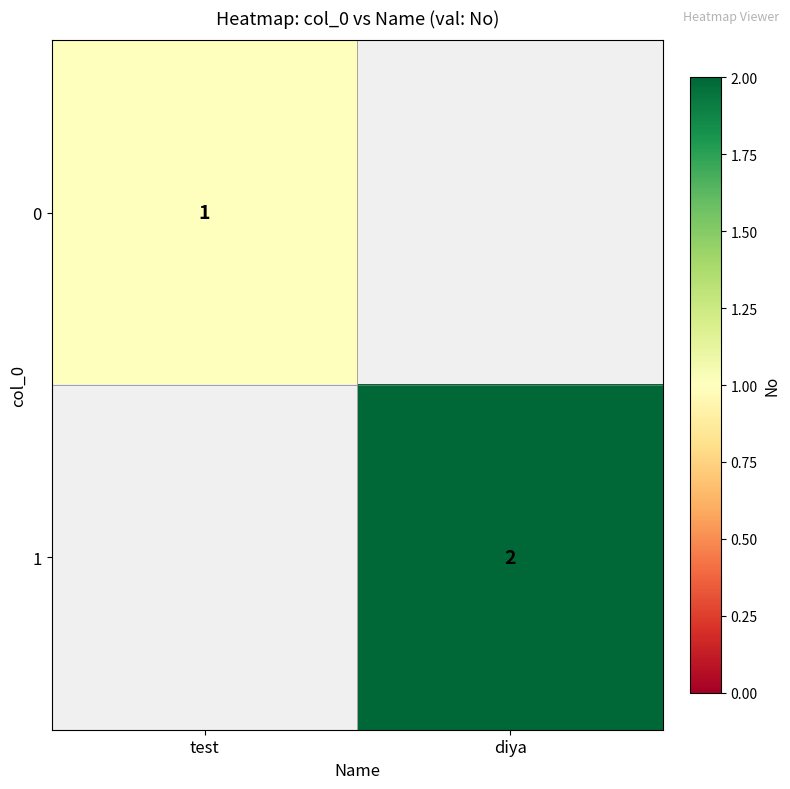

The value of 0 at test is 0. True or false?

False